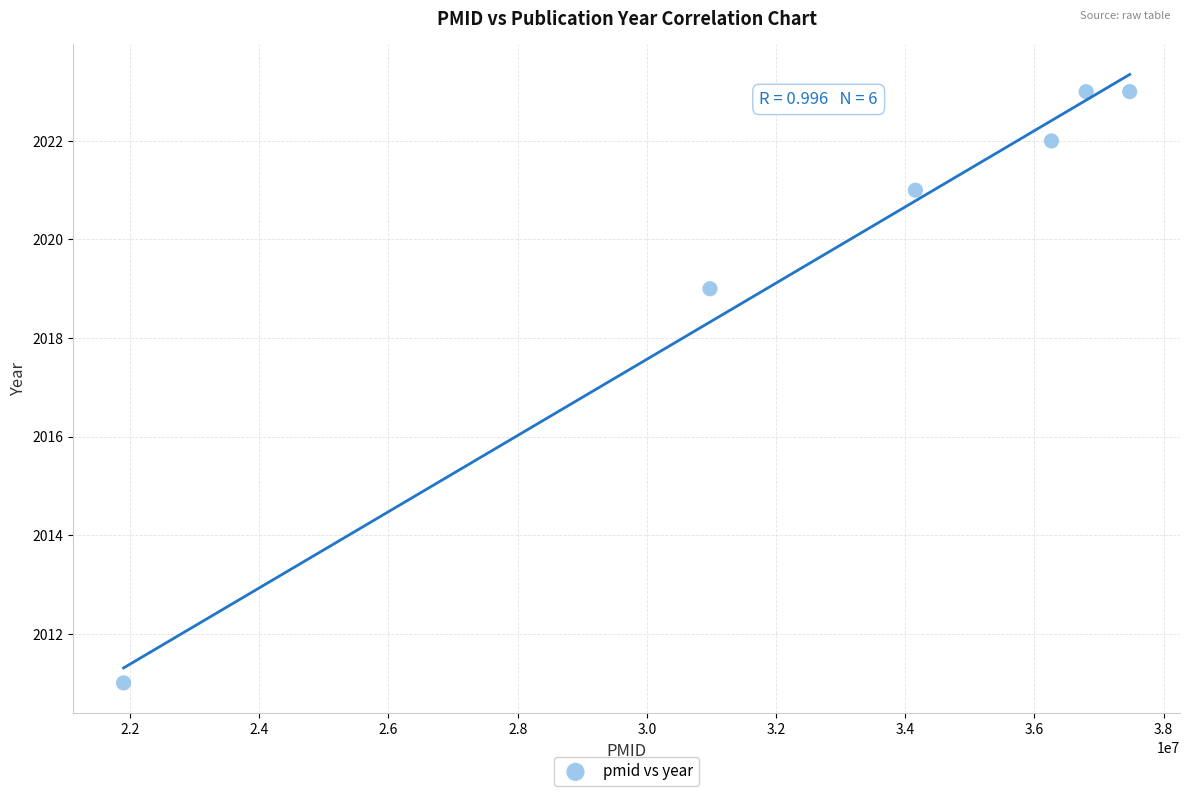

What is the range of Y values (max minus min)?

12